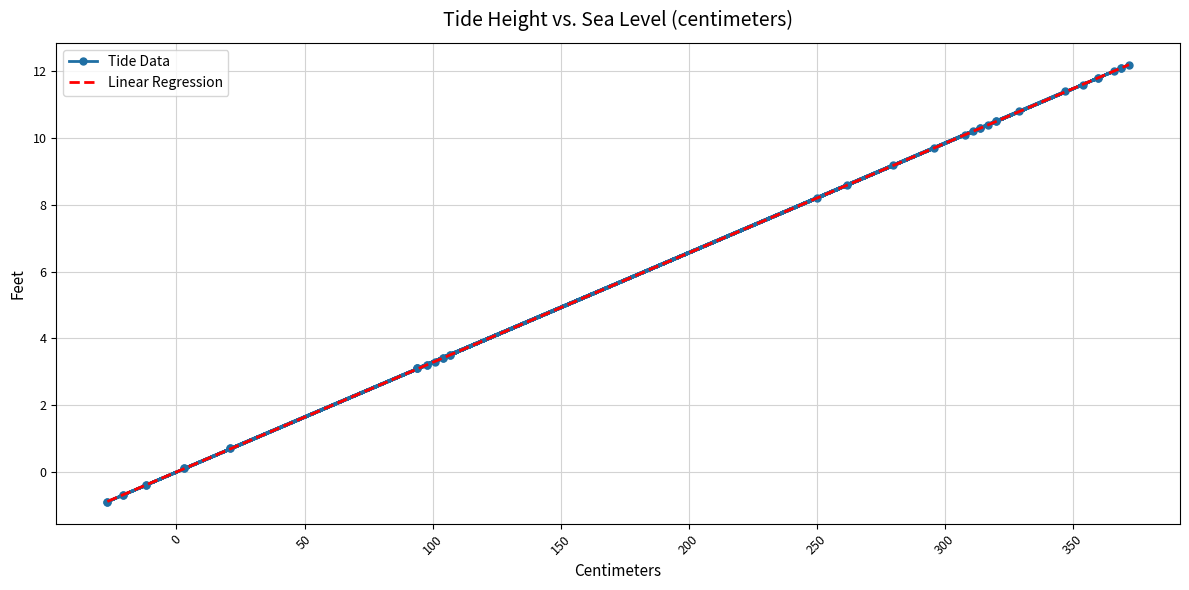

At which label does the data first exceed 8?

250